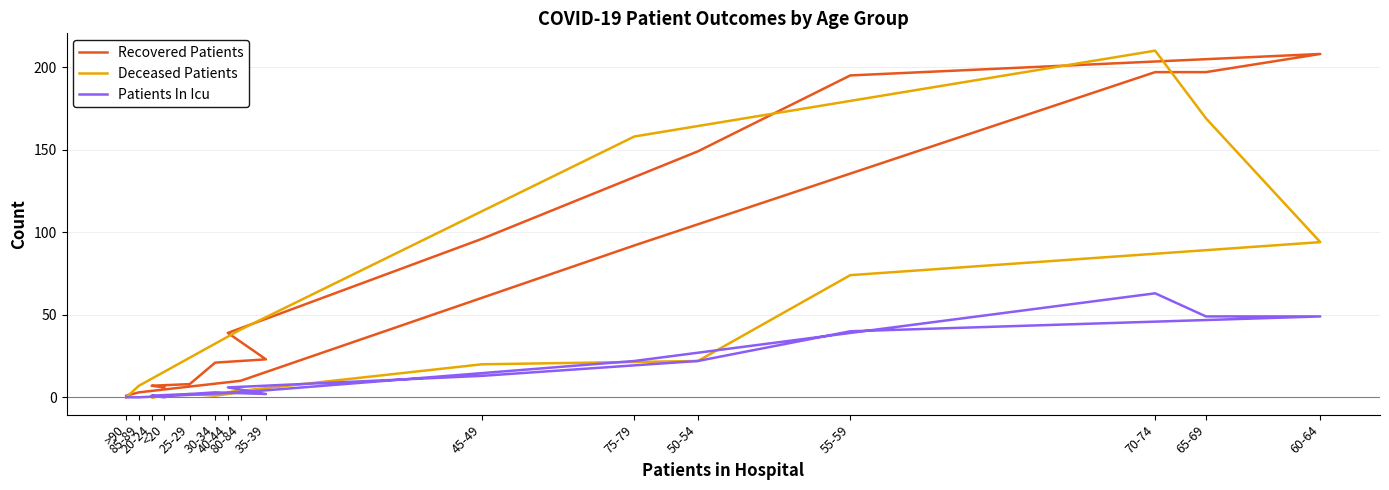

What is the total value across all series at 45-49?

129